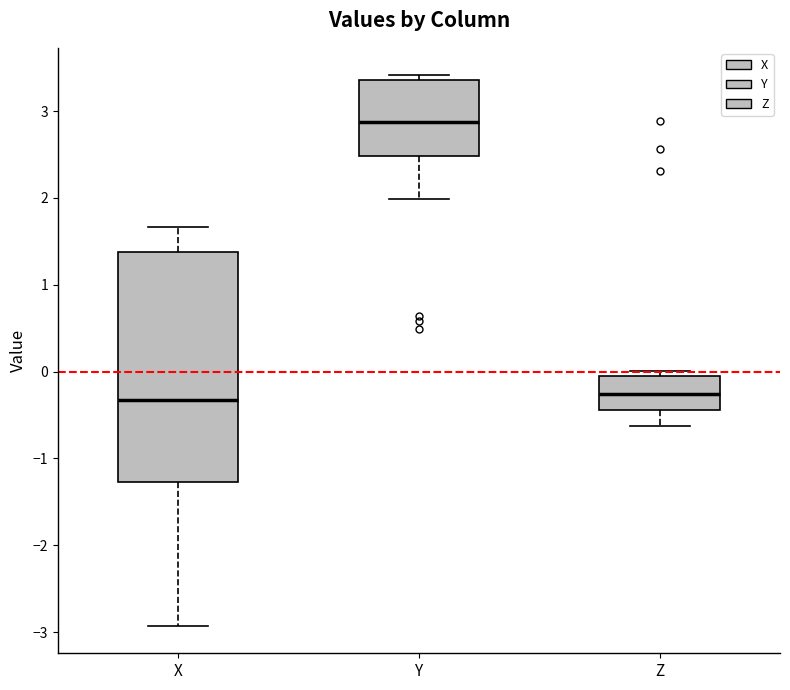

Comparing the boxes themselves (not the whiskers), which one is the tallest?

X